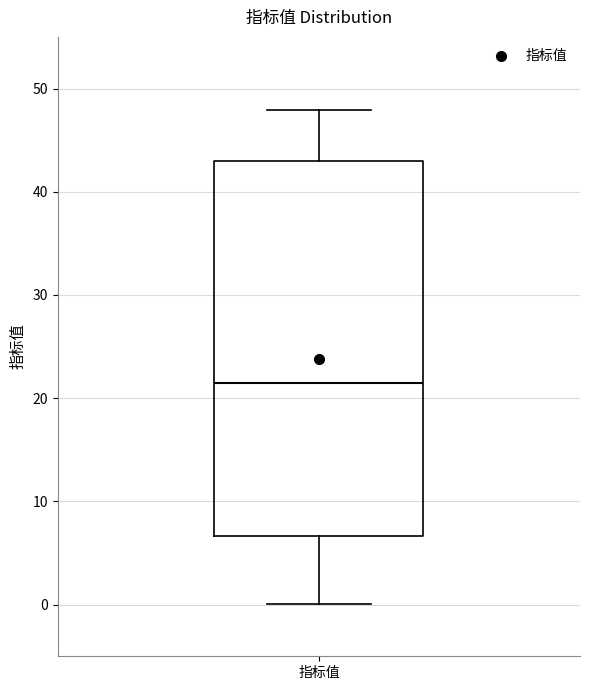

Read this box plot against the y-axis: the position of the median line, the range covered by the box, and the ends of both whiskers. The values are not printed on the chart, so give them approximately, as read against the axis.

median 22, box 7 to 43, whiskers 0 to 48